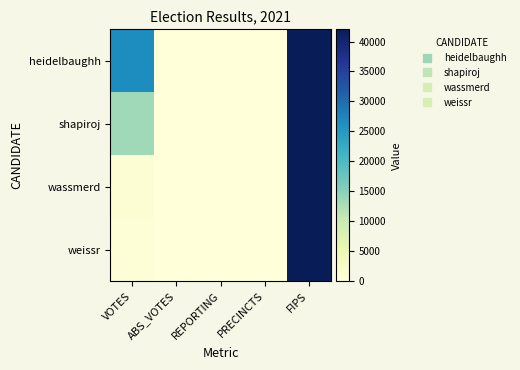

At which category is the sum across all series the highest?

FIPS